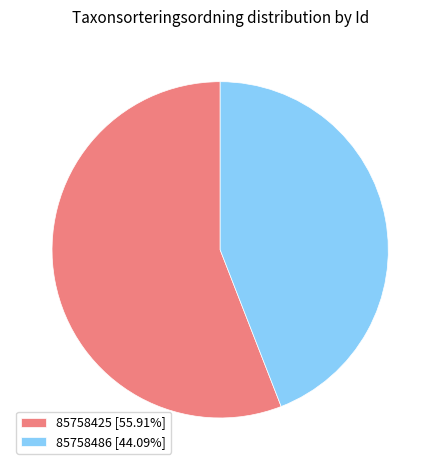

Which slice represents more than half of the pie?

85758425